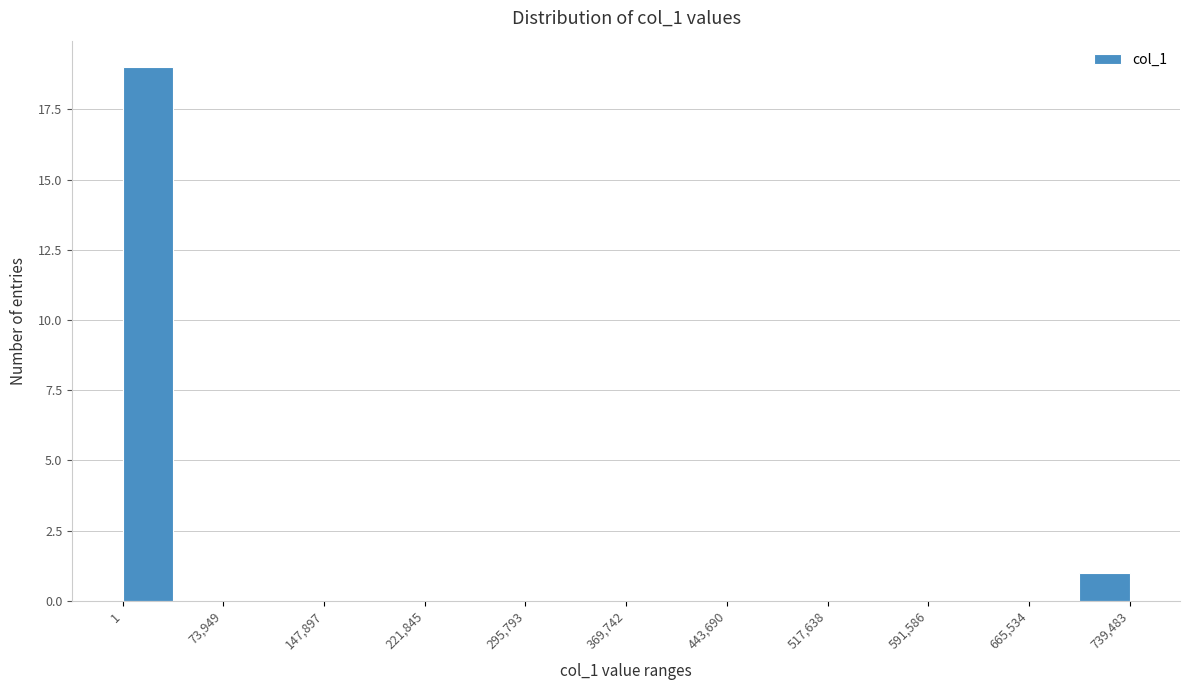

Around what value on the x-axis is the tallest bar? Give the approximate position of its centre, as read against the axis.

20000